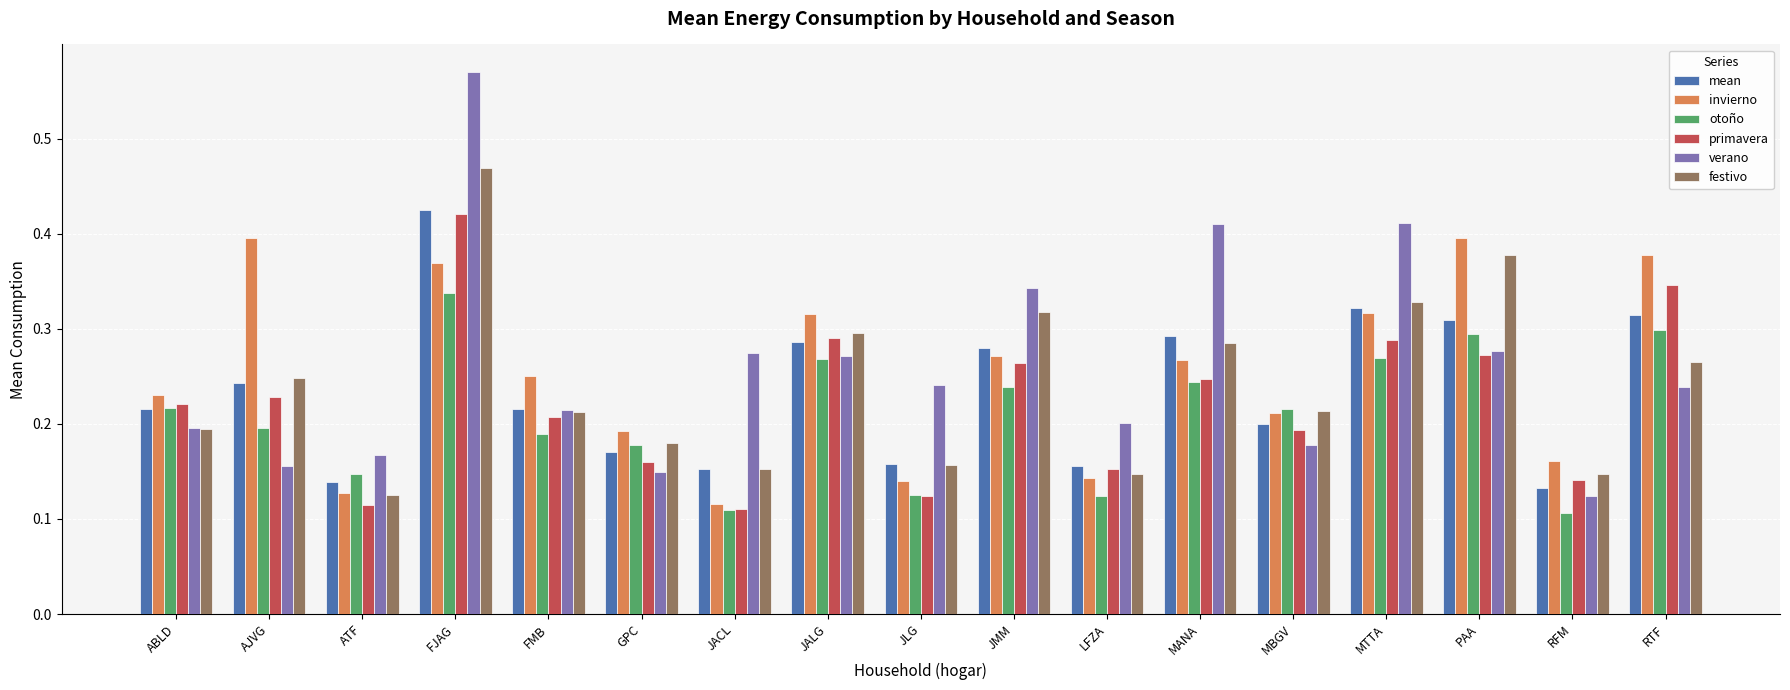

What is the sum of all otoño values?

3.6